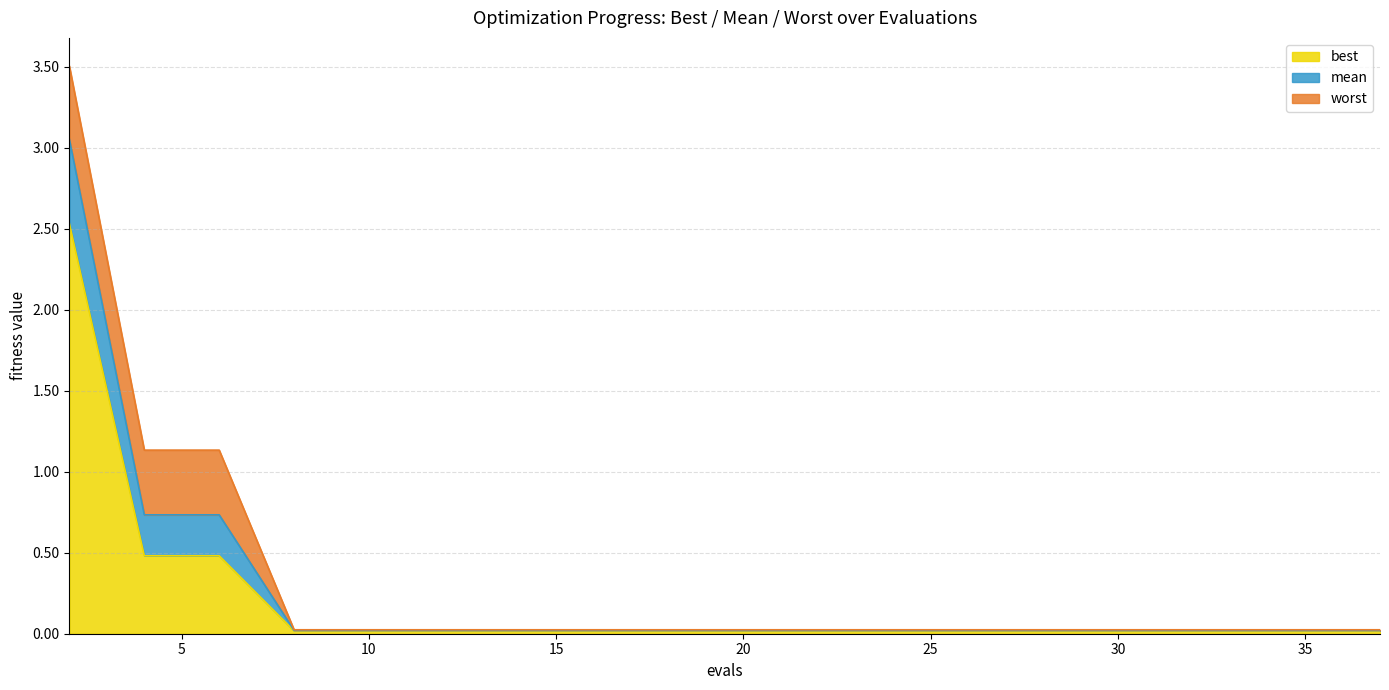

Where is mean nearest to the value 1?

4